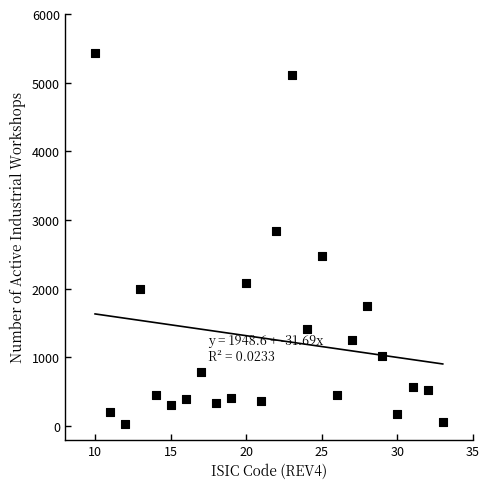

What is the range of Y values (max minus min)?

5399